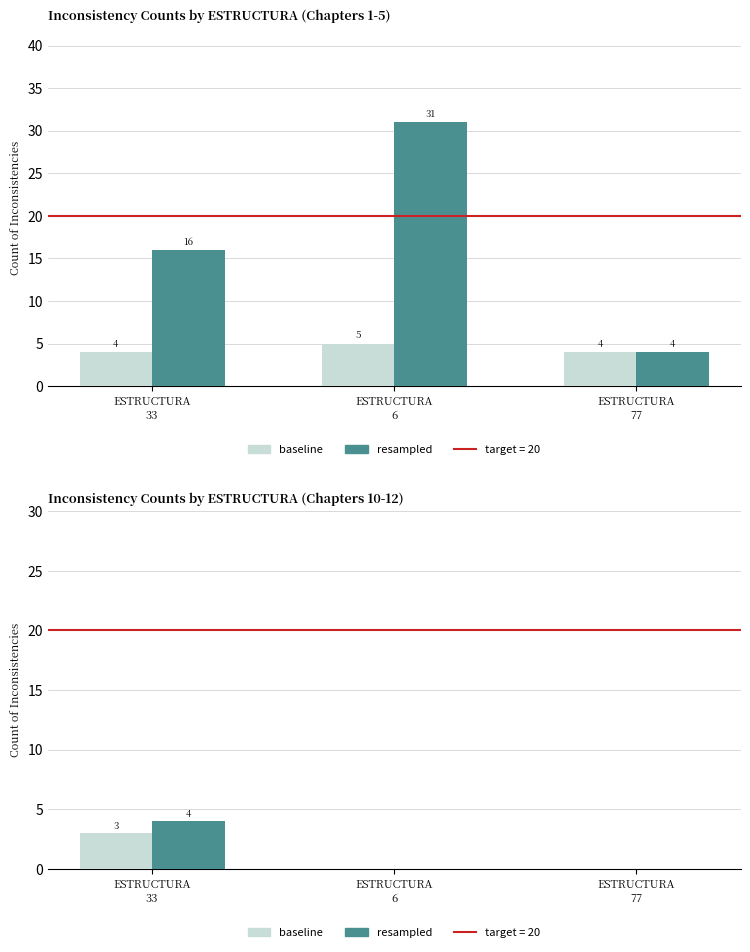

Reading right to left, extract all data points from this chart.

baseline: 0	0	3
resampled: 0	0	4